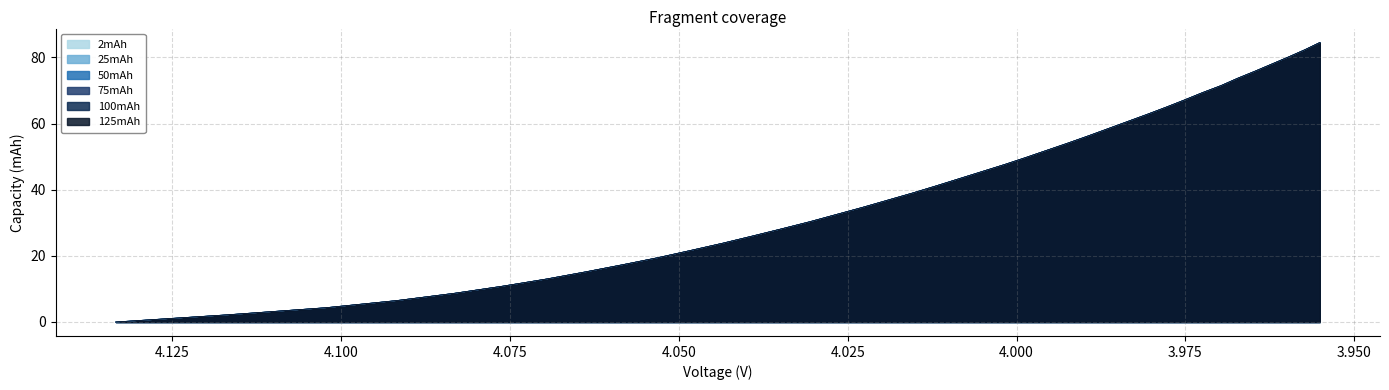

Does the chart have visible grid lines?

Yes